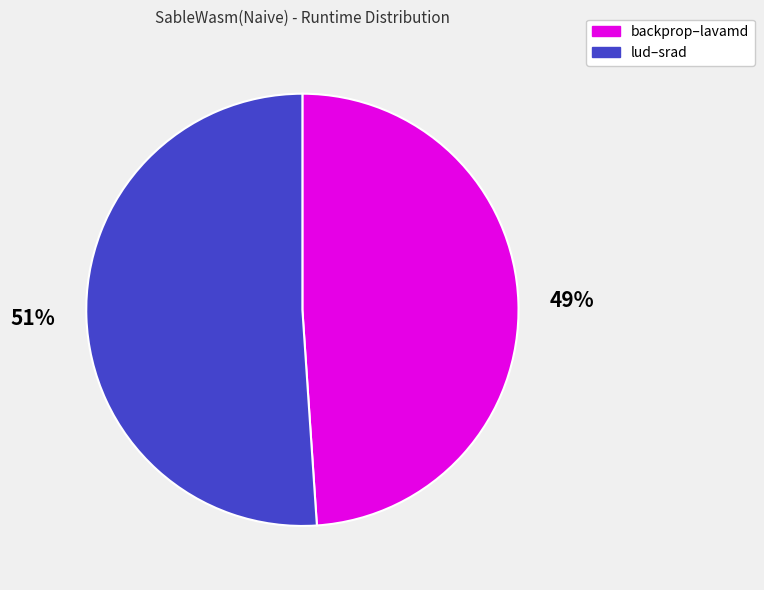

Is it true that lud–srad is 51% of the pie?

True